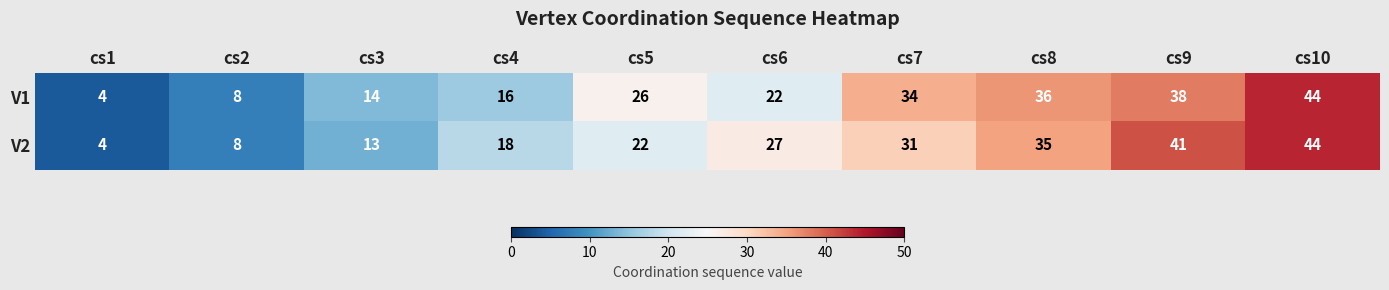

Which series changed the most between cs1 and cs5?

V1